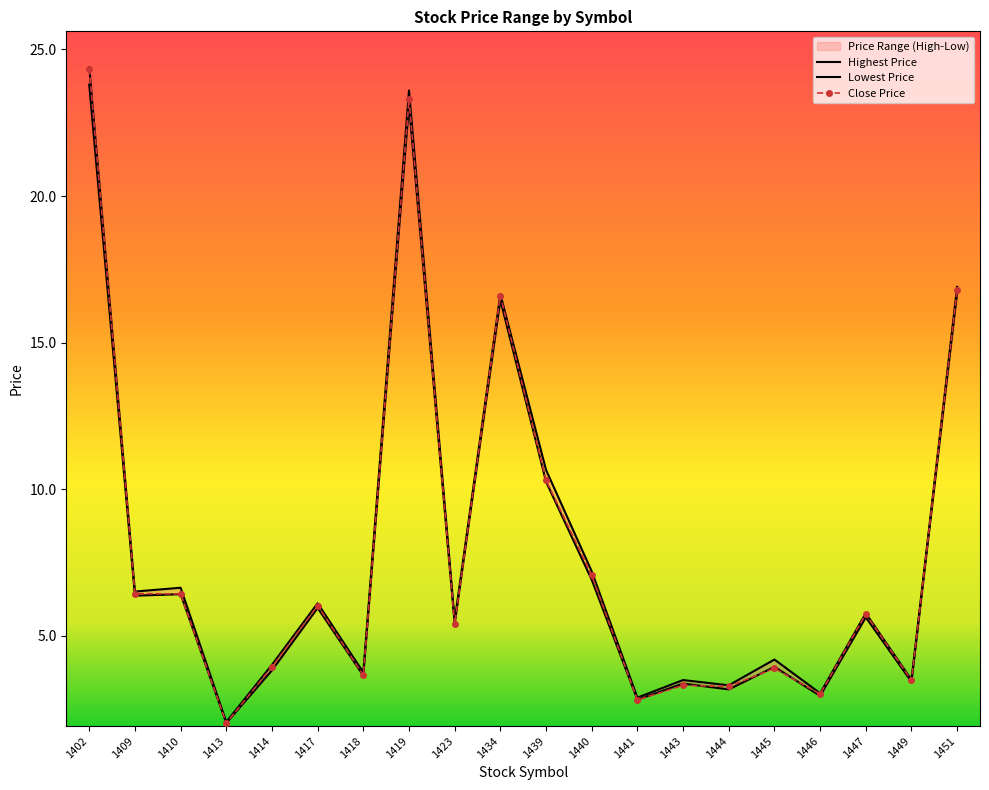

Reading left to right, extract all data points from this chart.

highest_price: 1402=24.4	1409=6.5	1410=6.6	1413=2.0	1414=4.0	1417=6.1	1418=3.7	1419=23.6	1423=5.5	1434=16.6	1439=10.7	1440=7.2	1441=2.9	1443=3.5	1444=3.3	1445=4.2	1446=3.0	1447=5.8	1449=3.5	1451=16.9
lowest_price: 1402=23.8	1409=6.4	1410=6.4	1413=2.0	1414=3.8	1417=5.9	1418=3.6	1419=23.1	1423=5.4	1434=16.4	1439=10.2	1440=6.9	1441=2.8	1443=3.4	1444=3.2	1445=3.9	1446=2.9	1447=5.6	1449=3.4	1451=16.7
close_price: 1402=24.4	1409=6.4	1410=6.4	1413=2.0	1414=3.9	1417=6.0	1418=3.6	1419=23.3	1423=5.4	1434=16.6	1439=10.3	1440=7.0	1441=2.8	1443=3.3	1444=3.3	1445=3.9	1446=3.0	1447=5.7	1449=3.5	1451=16.8